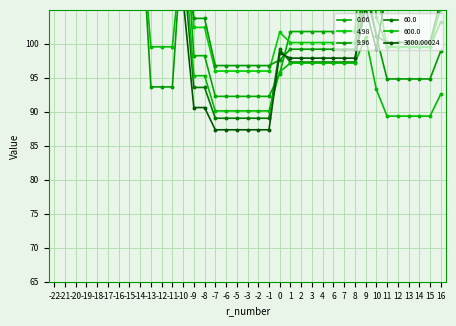

What is the value of the 4.98 point at the 3rd from the left?

156.0